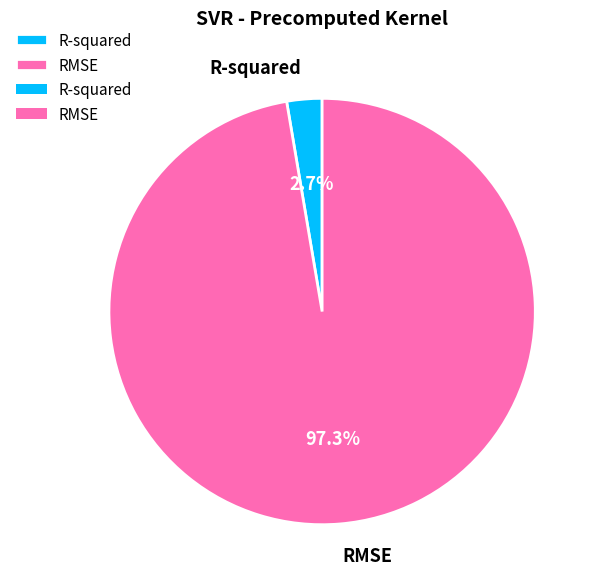

To the nearest percent, what portion does RMSE represent?

97%